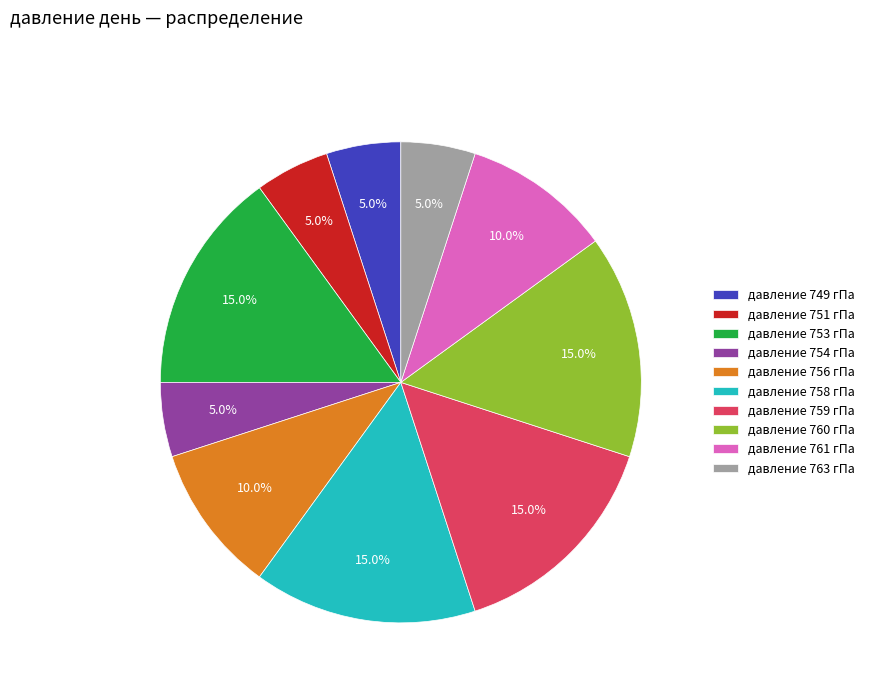

Combined, do давление 754 гПа and давление 761 гПа account for over 50%?

No